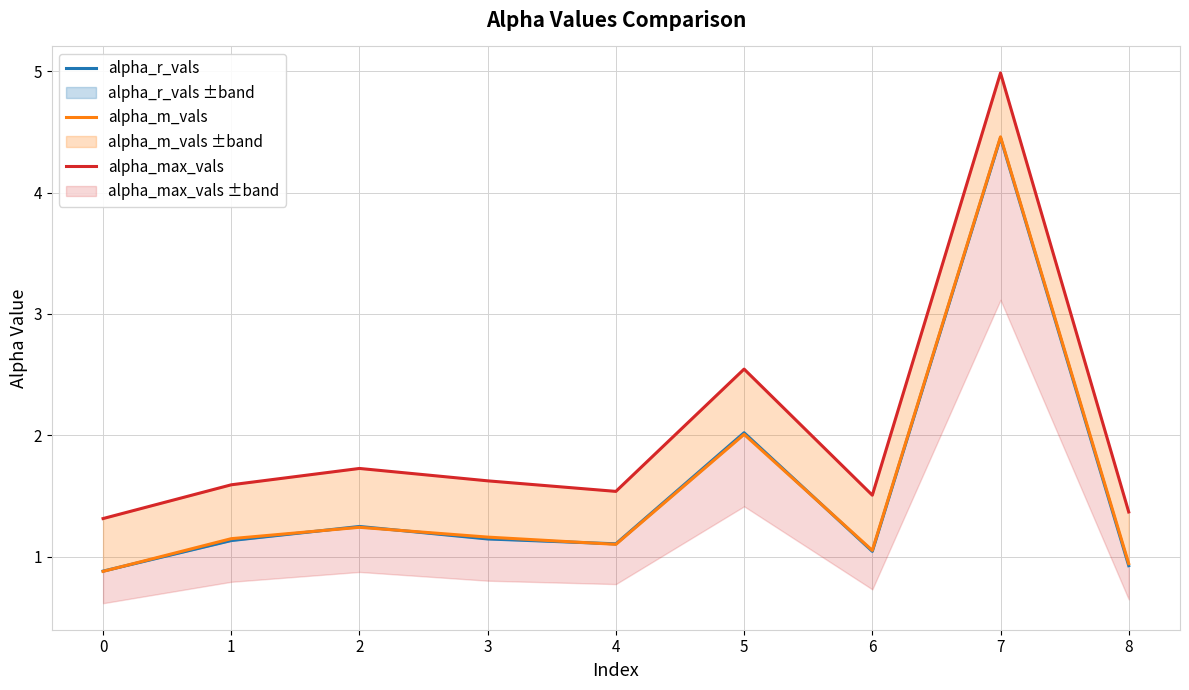

At how many categories does at least one series exceed 1?

9